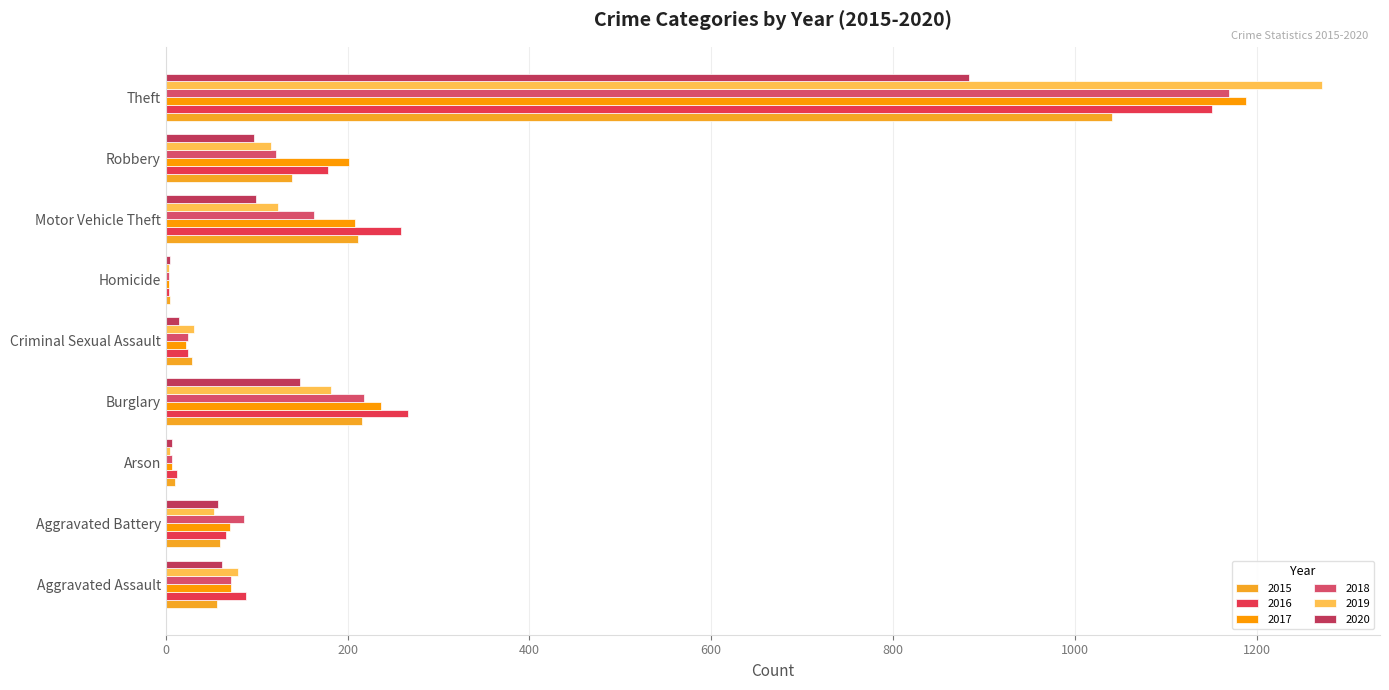

Which series changed the most between Aggravated Assault and Motor Vehicle Theft?

2016